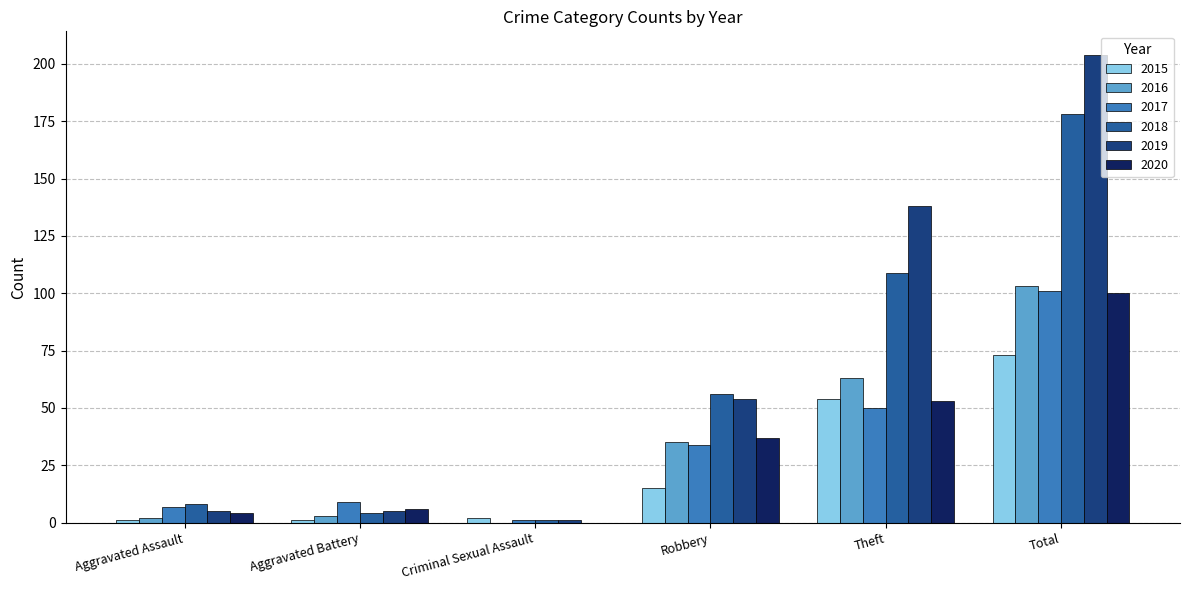

At which category is the sum across all series the highest?

Total